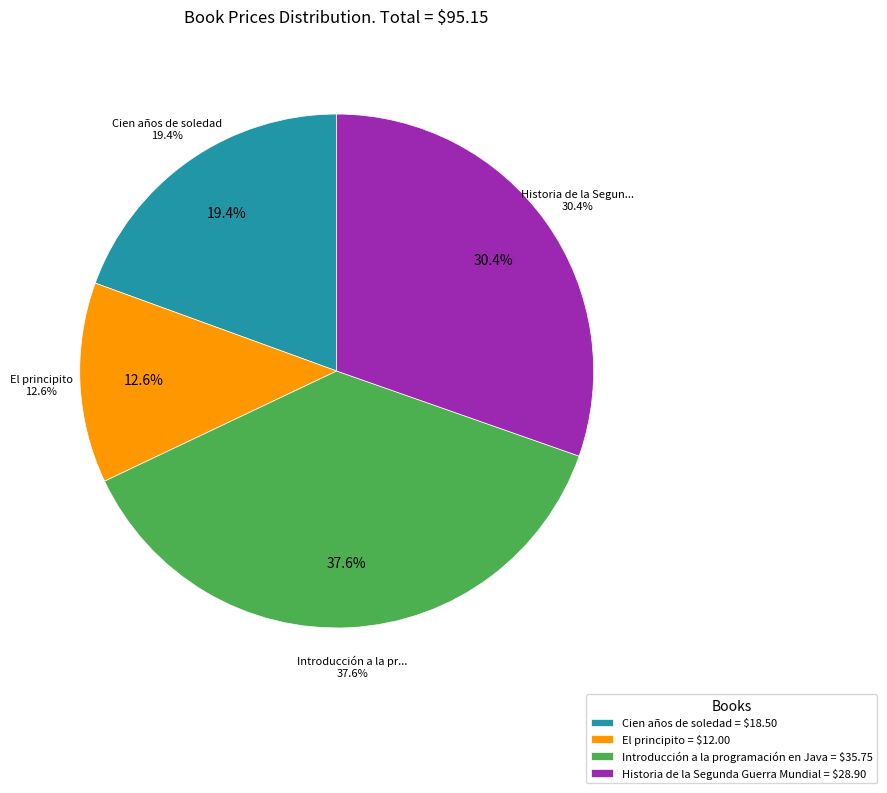

Is Cien años de soledad the majority of the pie?

No